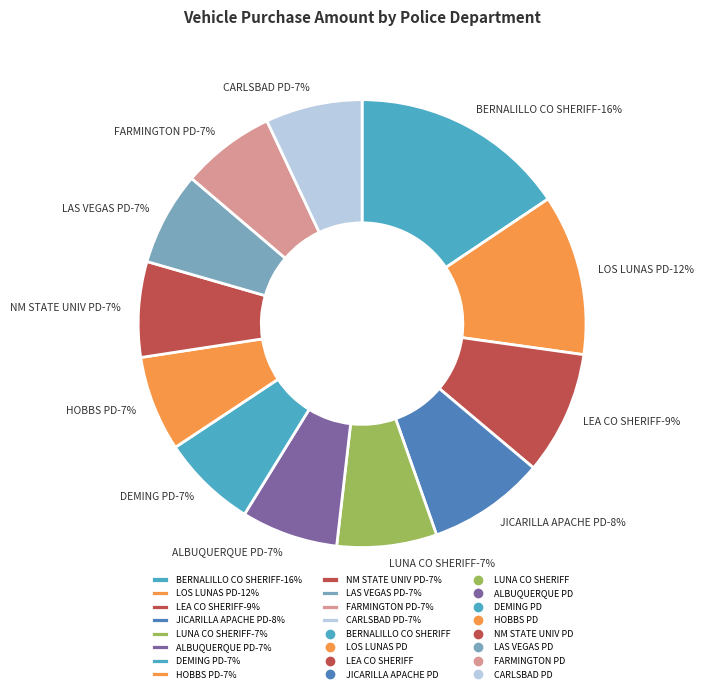

Do CARLSBAD POLICE DEPT and NM STATE UNIVERSITY POLICE HI_ED together represent more than half of the pie?

No